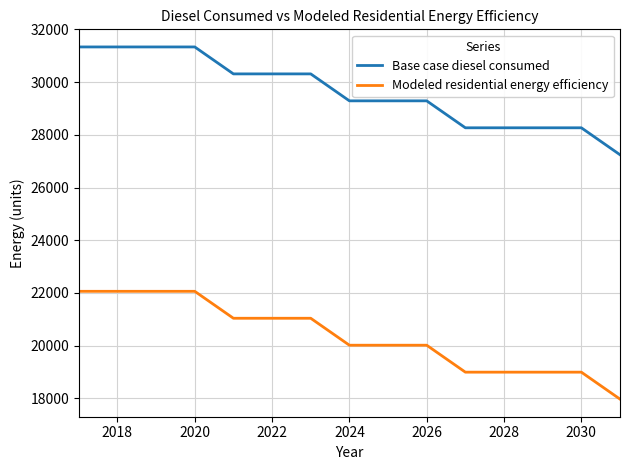

What is the maximum value for Modeled residential energy efficiency?

22063.0